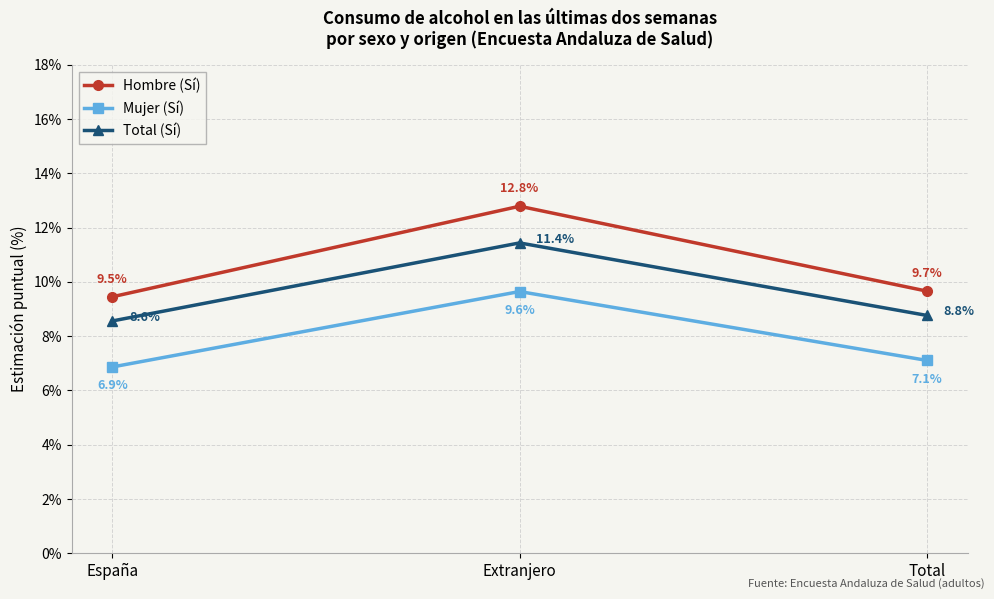

Rank the series by their maximum value, from lowest to highest.

Mujer (Sí), Total (Sí), Hombre (Sí)